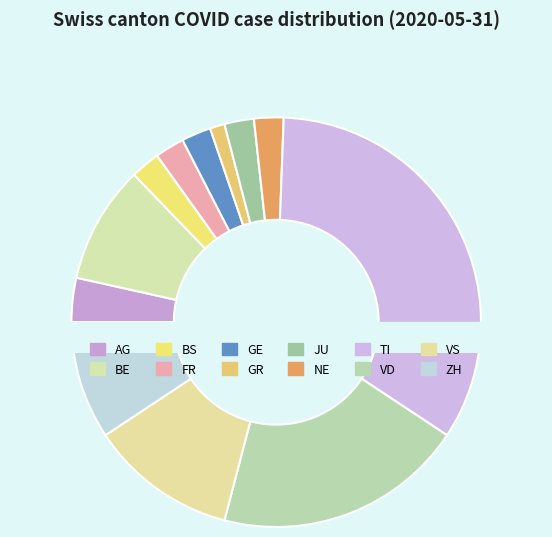

Does BE account for over 50% of the chart?

No